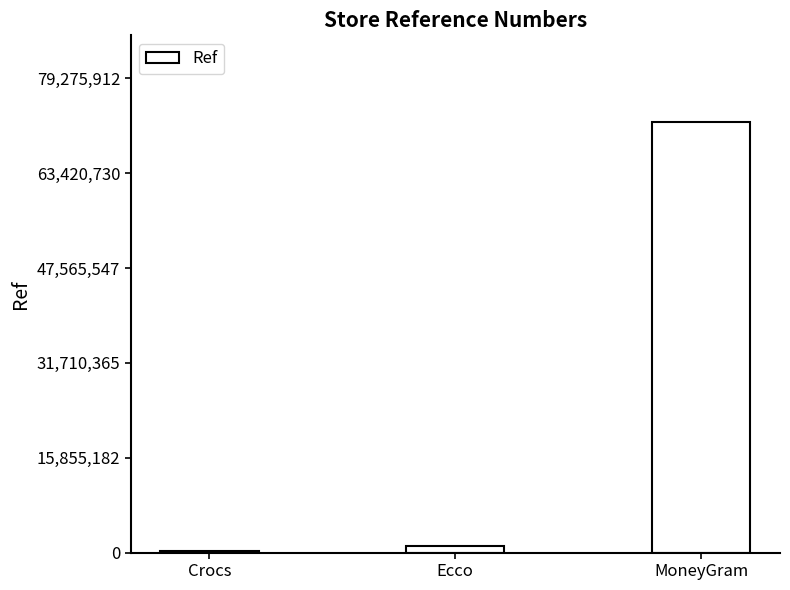

Is it true that the value at MoneyGram is 17736620?

False